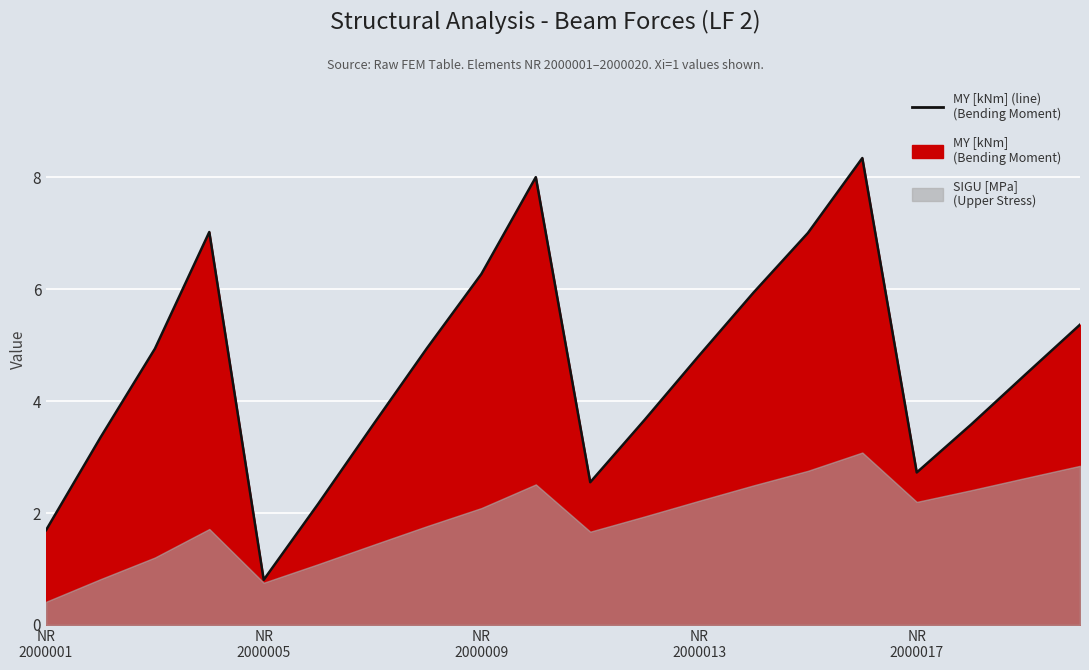

How many values are below 4?

9